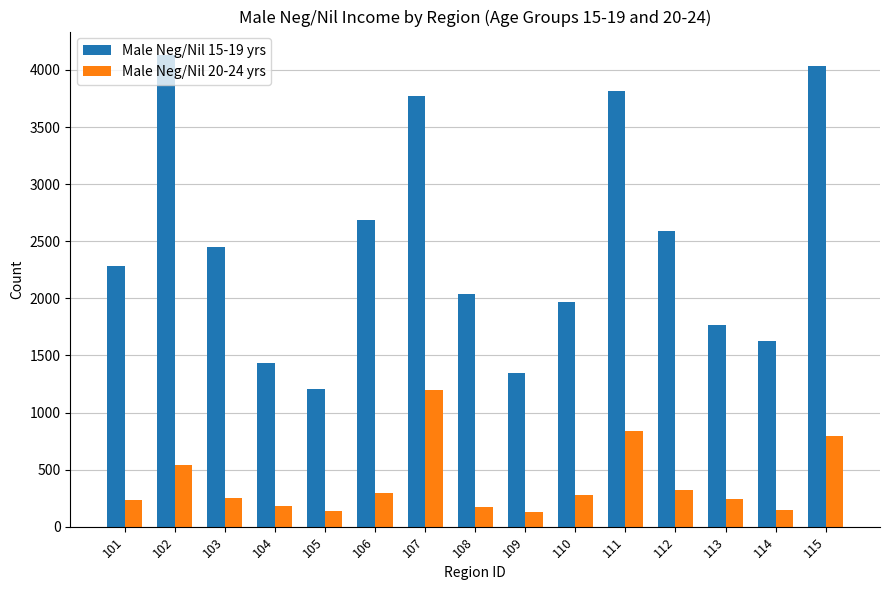

What is the value of the Male Neg/Nil 20-24 yrs bar at the 15th from the left?

796